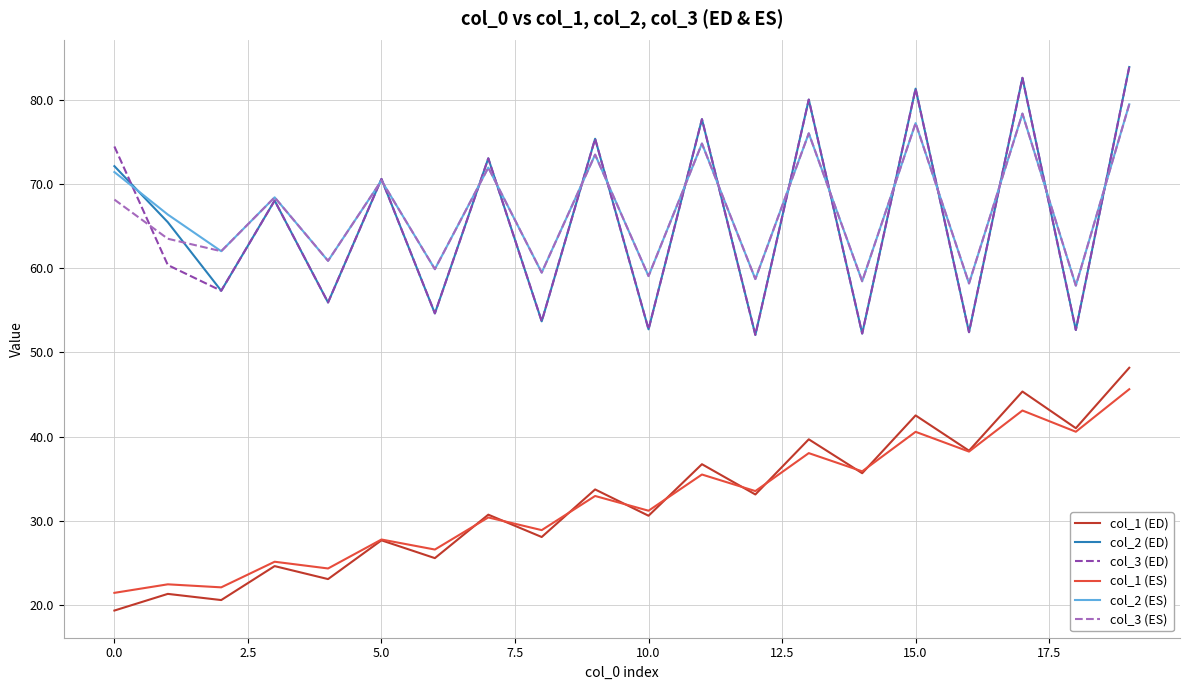

In col_3 (ES), how many points are higher than both neighbors (excluding endpoints)?

8